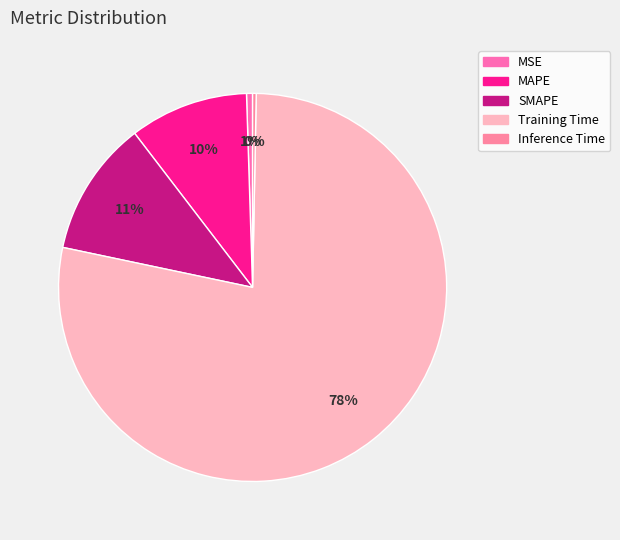

Rank the categories by value from lowest to highest.

Inference Time, MSE, MAPE, SMAPE, Training Time